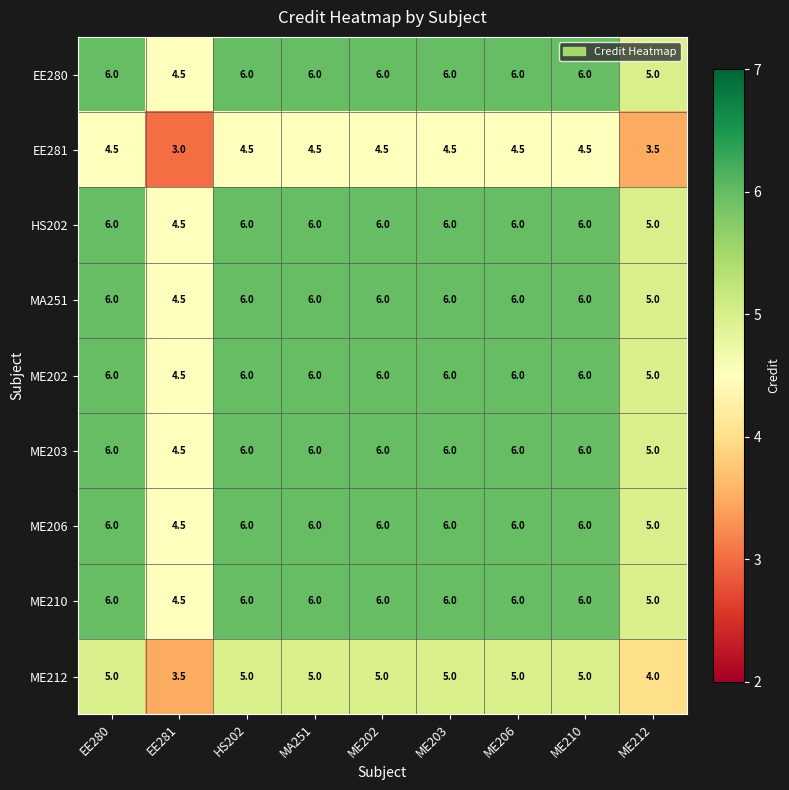

How many ME206 values are between 6 and 7?

7